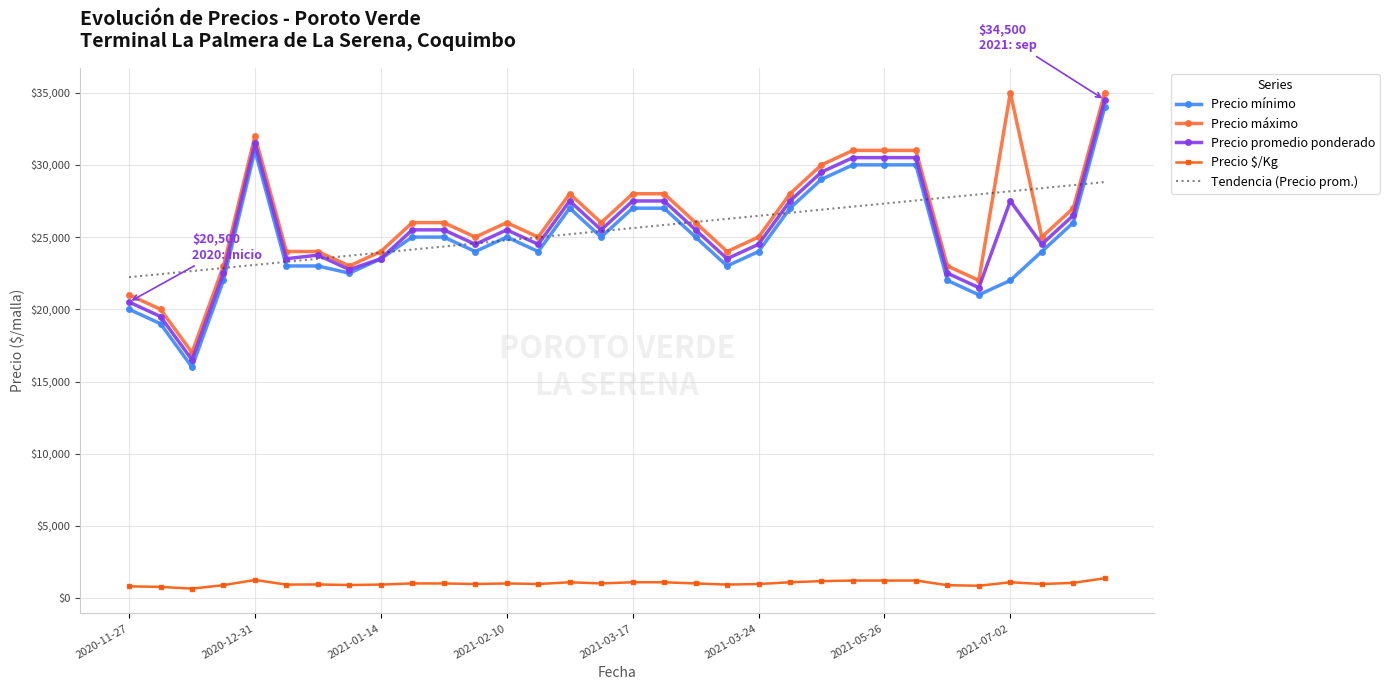

Rank the series by their maximum value, from lowest to highest.

Precio $/Kg, Tendencia (Precio prom.), Precio mínimo, Precio promedio ponderado, Precio máximo